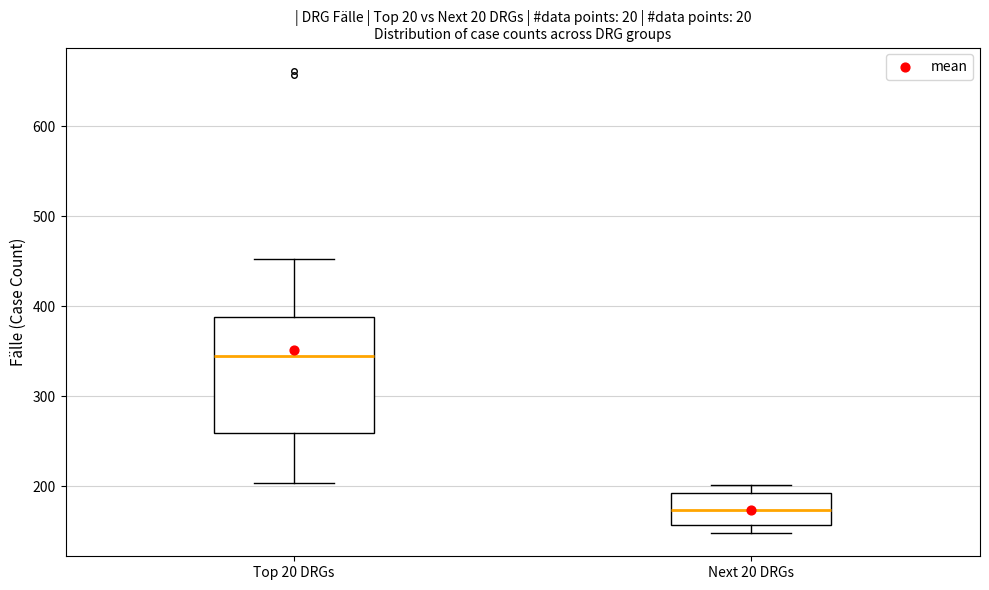

Reading left to right, read every box against the y-axis: the position of its median line, the range the box covers, and the ends of its whiskers. The values are not printed on the chart, so give them approximately, as read against the axis.

Top 20 DRGs: median 350, box 260 to 390, whiskers 200 to 450
Next 20 DRGs: median 170, box 160 to 190, whiskers 150 to 200